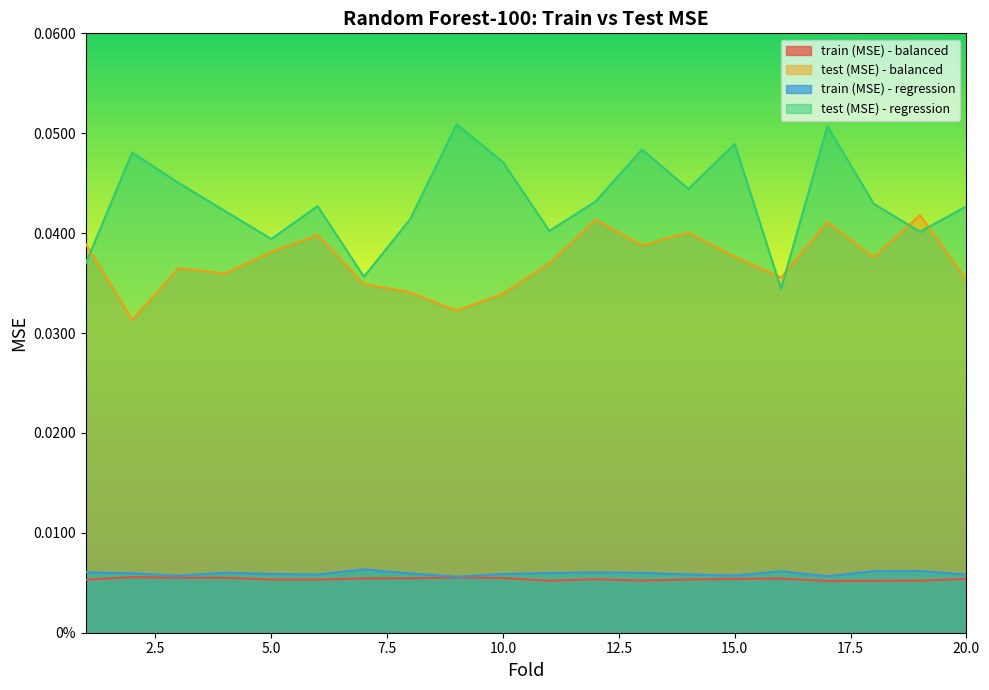

At which label does train (MSE) - regression reach its peak?

7